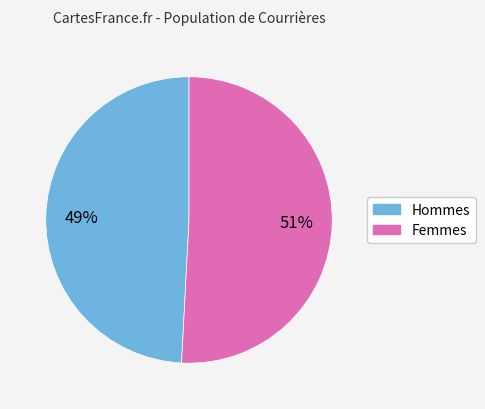

Is there any slice that represents more than half of the pie?

Yes